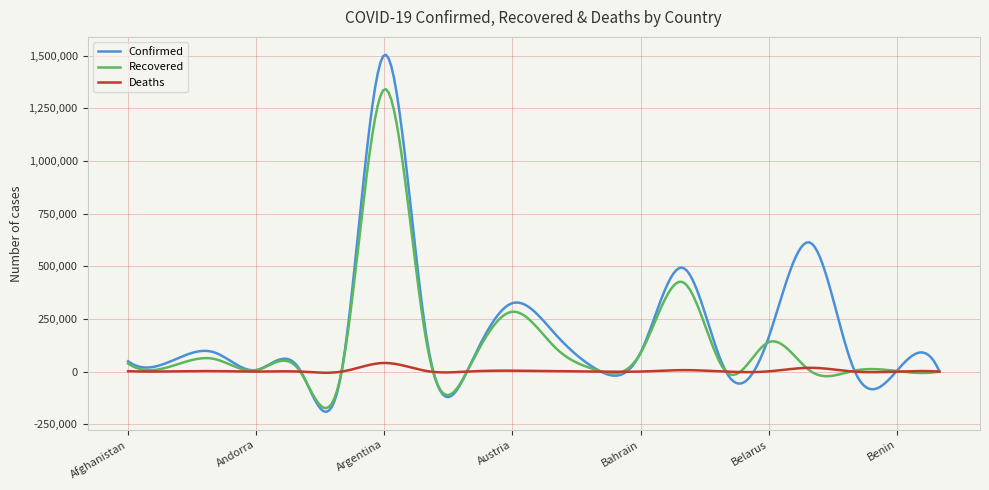

At how many categories does at least one series exceed 664285?

21